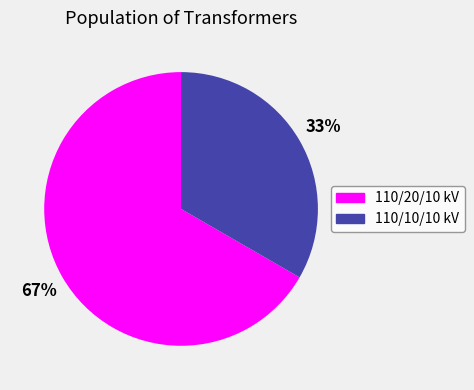

To the nearest percent, what is the average slice percentage?

50%